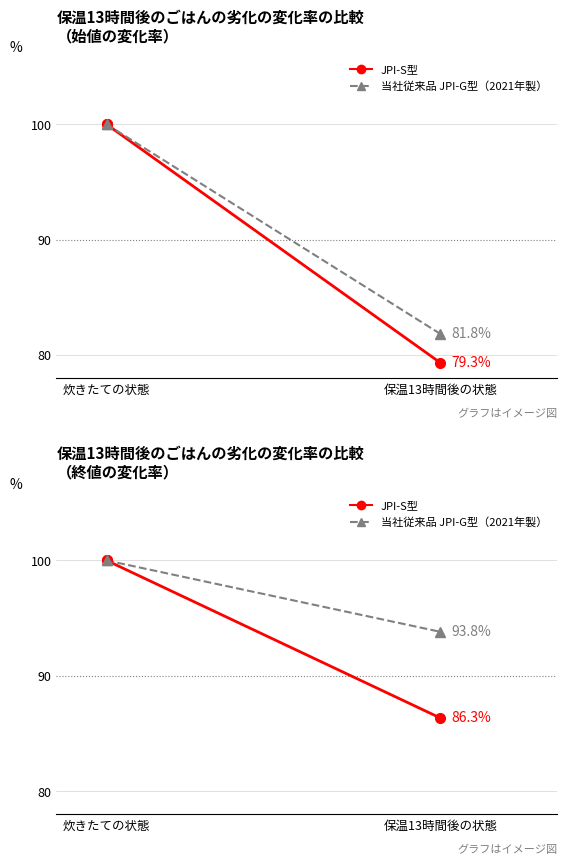

What is the difference between the maximum and minimum values in the 当社従来品 JPI-G型（2021年製） series?

6.2